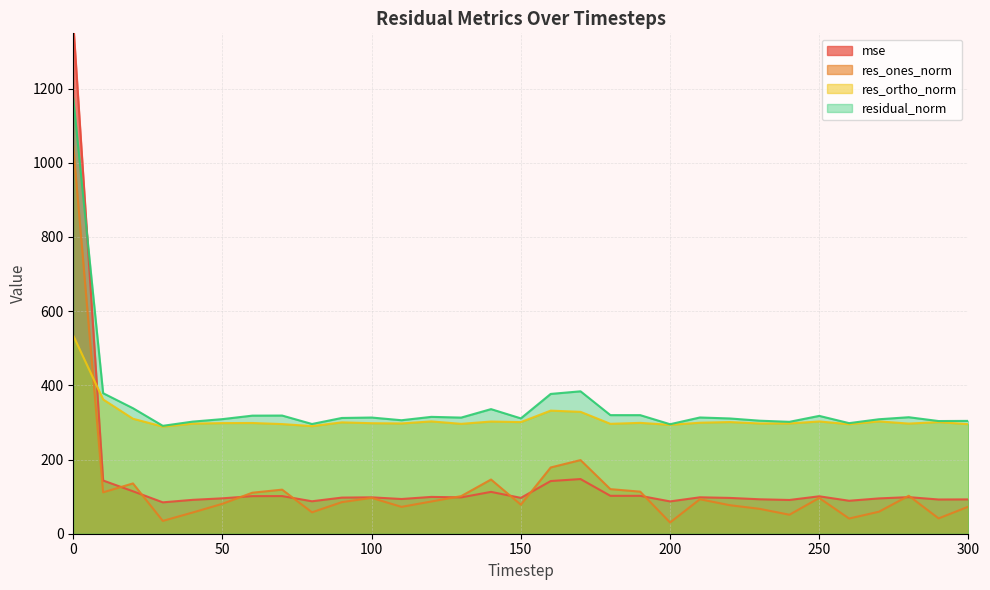

True or false: res_ortho_norm and mse intersect in this chart.

True